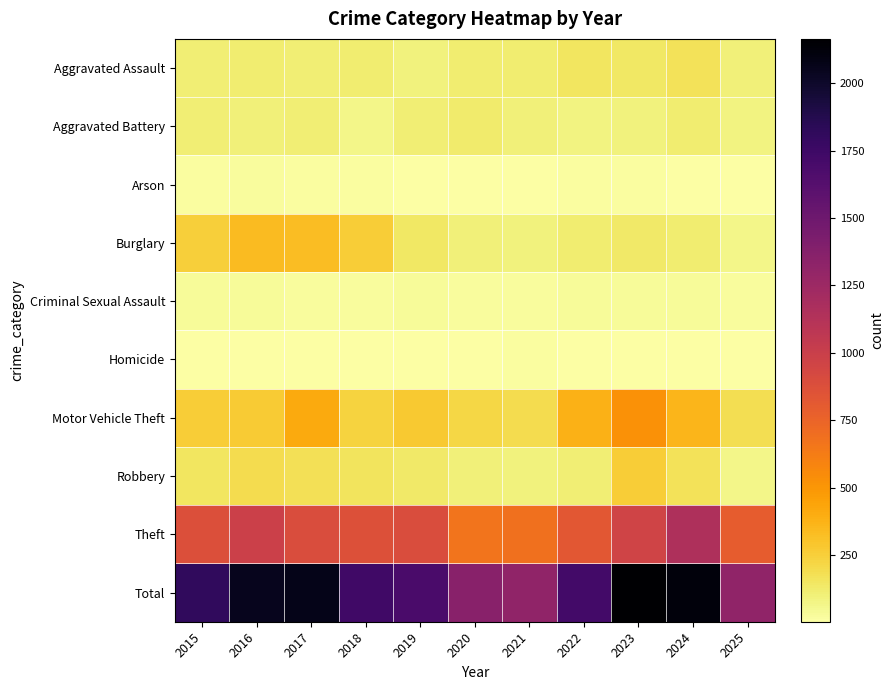

Count the number of data series in this chart.

10